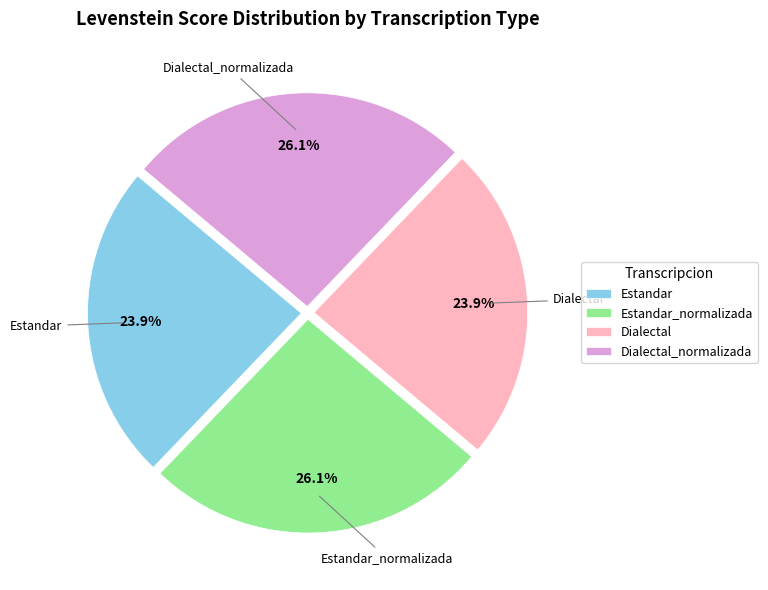

Does any single category account for the majority?

No